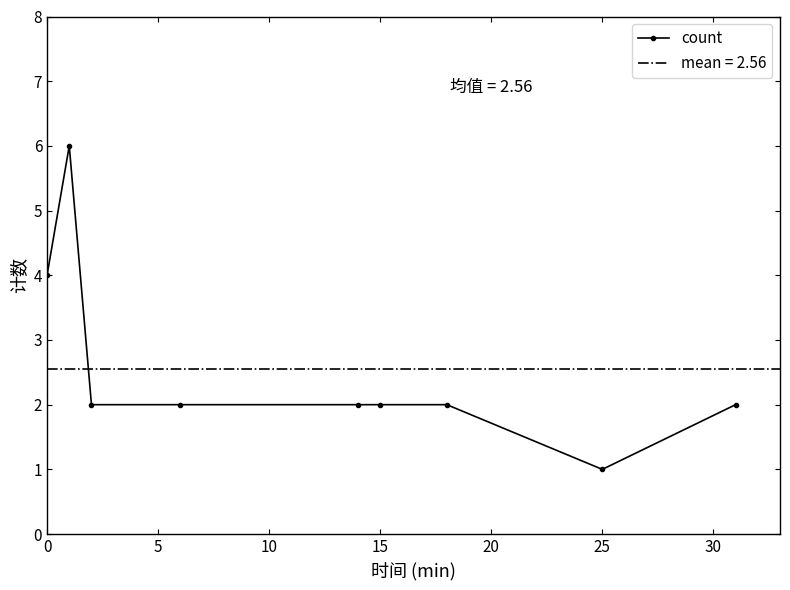

Reading left to right, extract all data points from this chart.

4	6	2	2	2	2	2	1	2